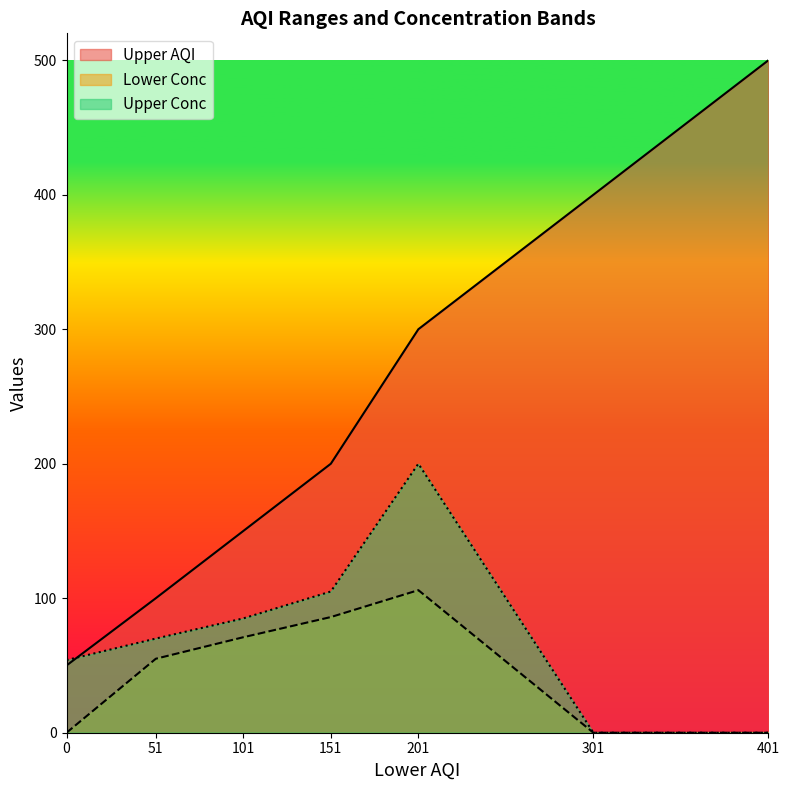

Is the value of Lower Conc at 301 greater than the value of Upper AQI at 151?

No